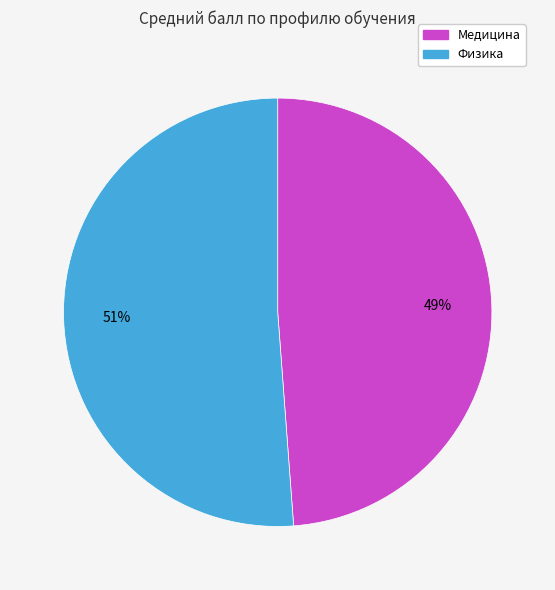

Is it true that Физика is 51% of the pie?

True